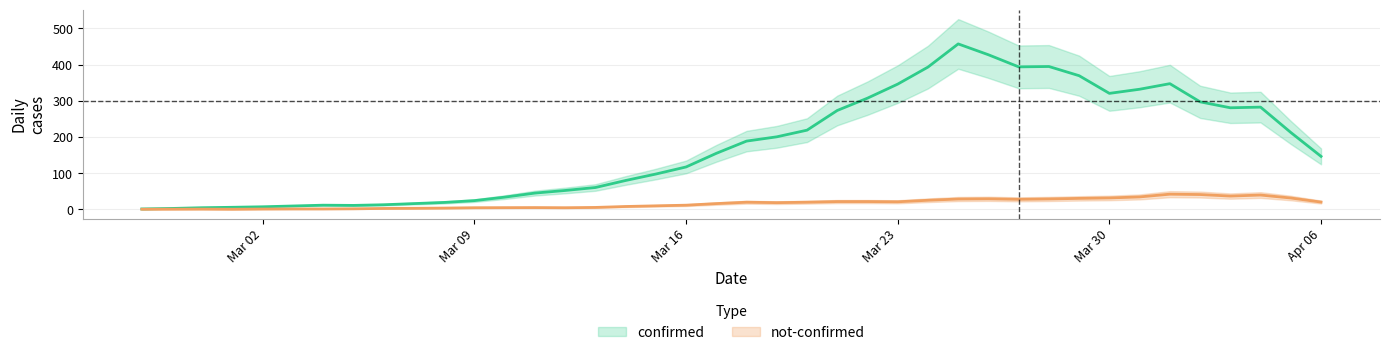

Which series has the largest range (max minus min)?

confirmed